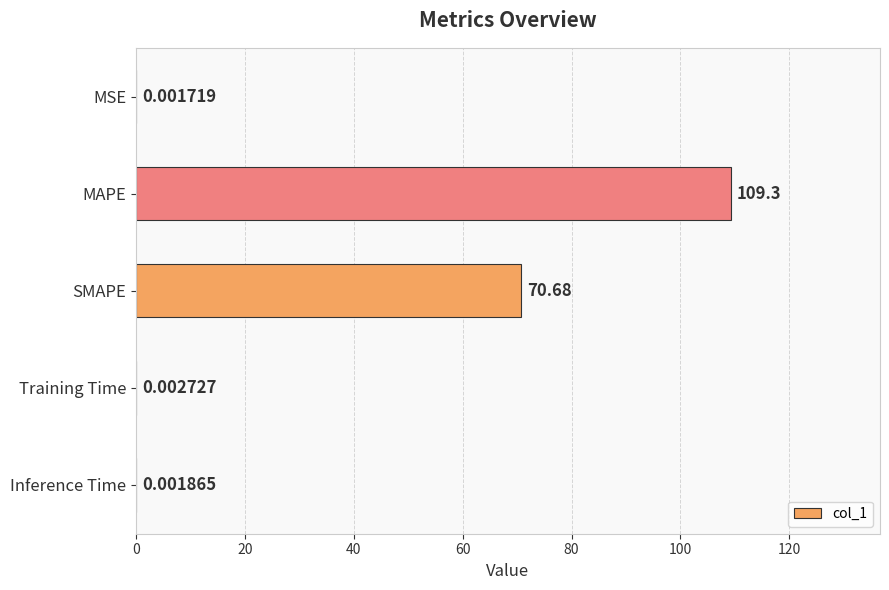

What is the sum of all values?

180.0